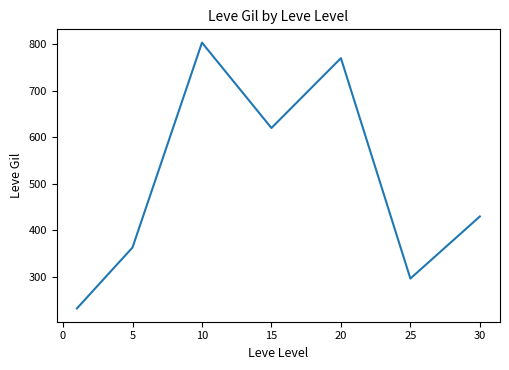

What is the maximum value shown in the chart?

803.3